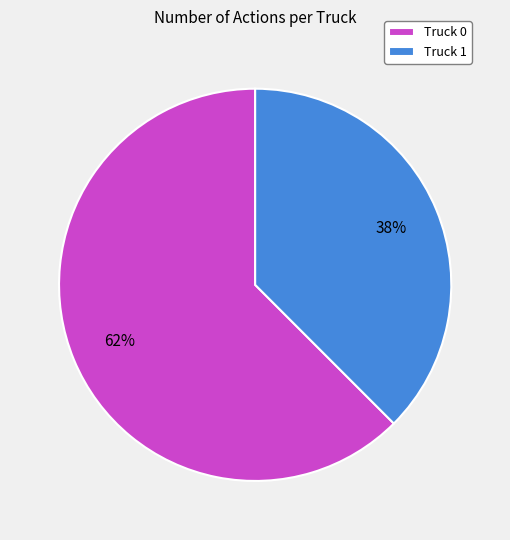

Rank the categories by value from lowest to highest.

Truck 1, Truck 0